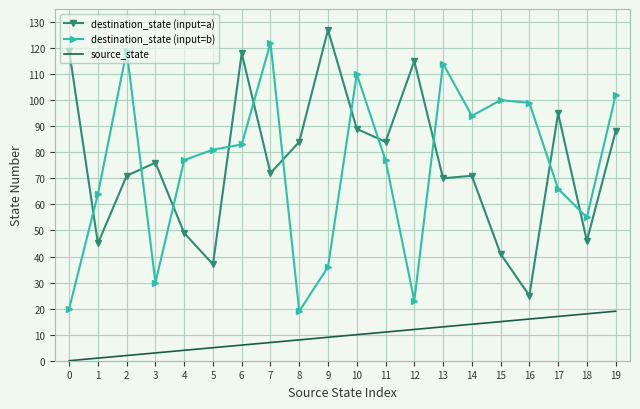

Between 8 and 9, which series saw the biggest shift?

destination_state (input=a)